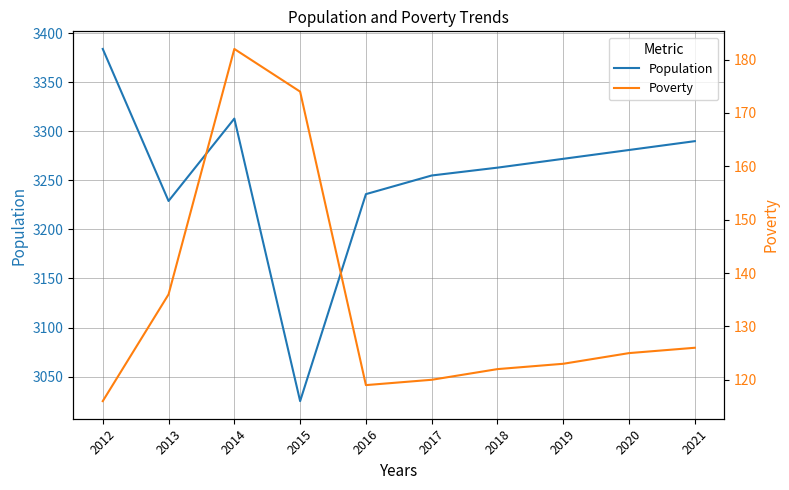

At which category does Population reach its first local valley?

2013